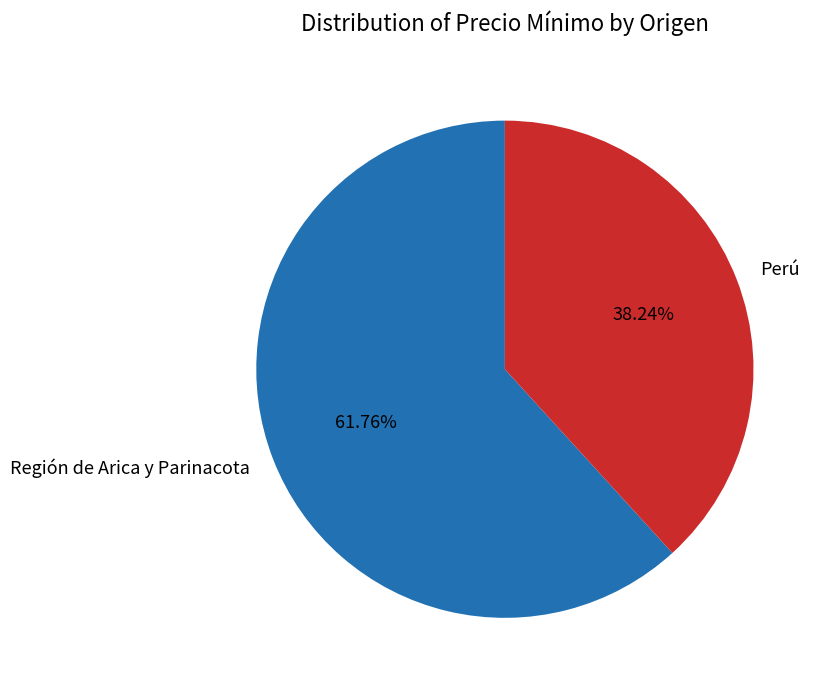

The Región de Arica y Parinacota slice represents 62% of the pie. True or false?

True